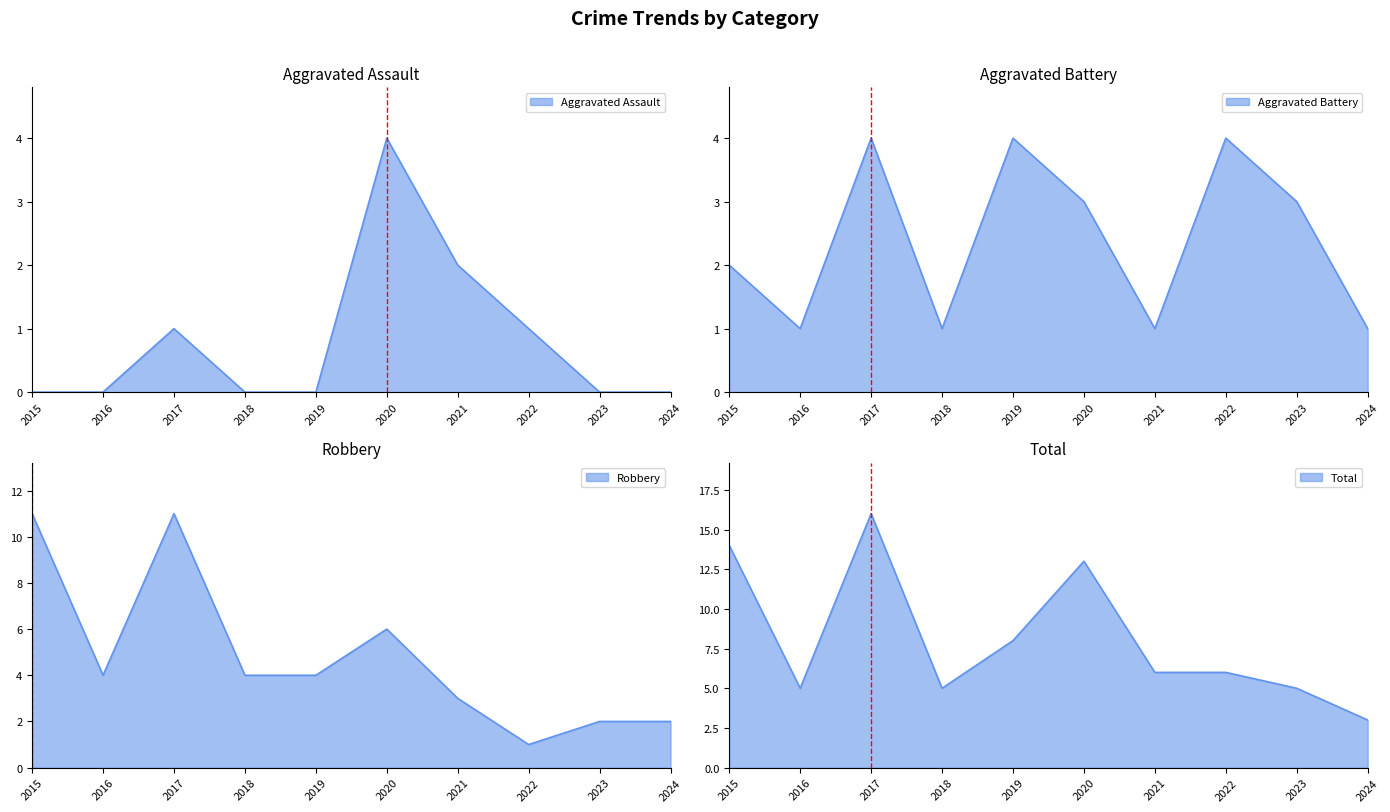

True or false: Aggravated Battery and Aggravated Assault cross at least once.

True